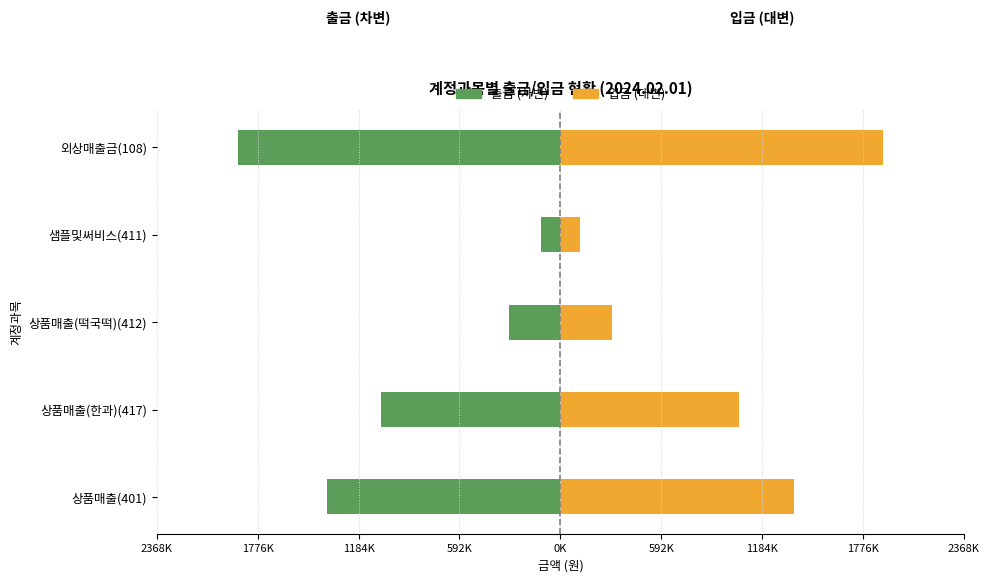

What is the difference between the maximum and minimum values in the 출금 (차변) series?

1779000